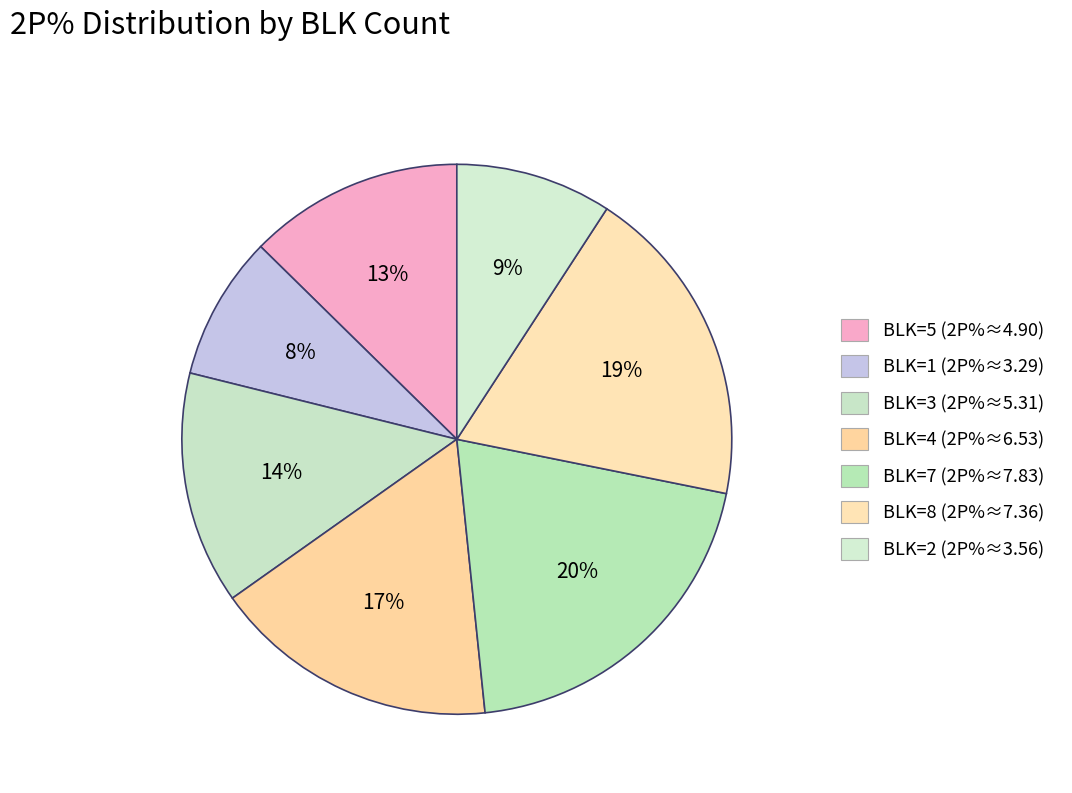

Is it true that BLK=5 is 13% of the pie?

True